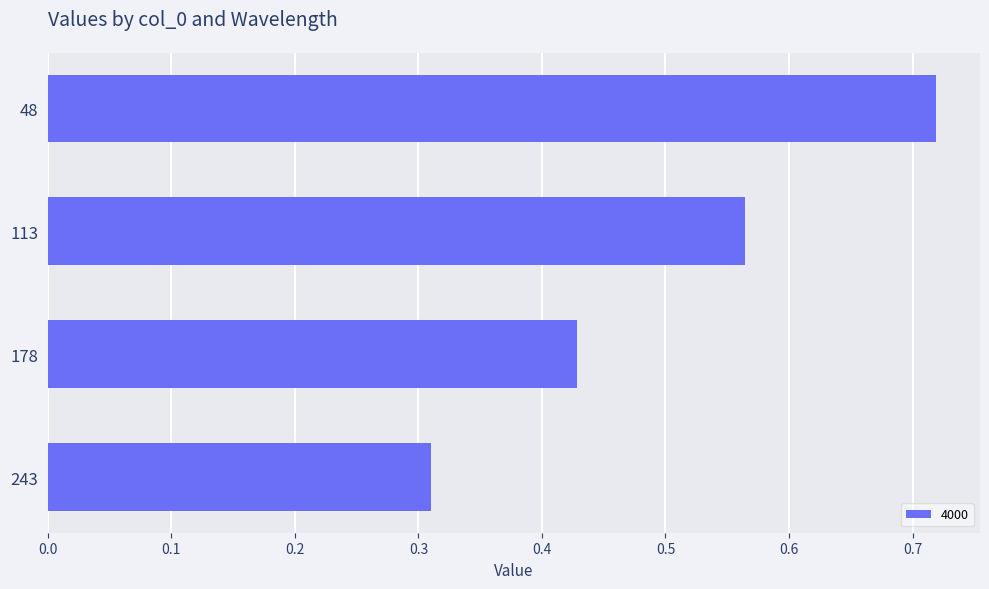

Rank the categories by value from lowest to highest.

243, 178, 113, 48